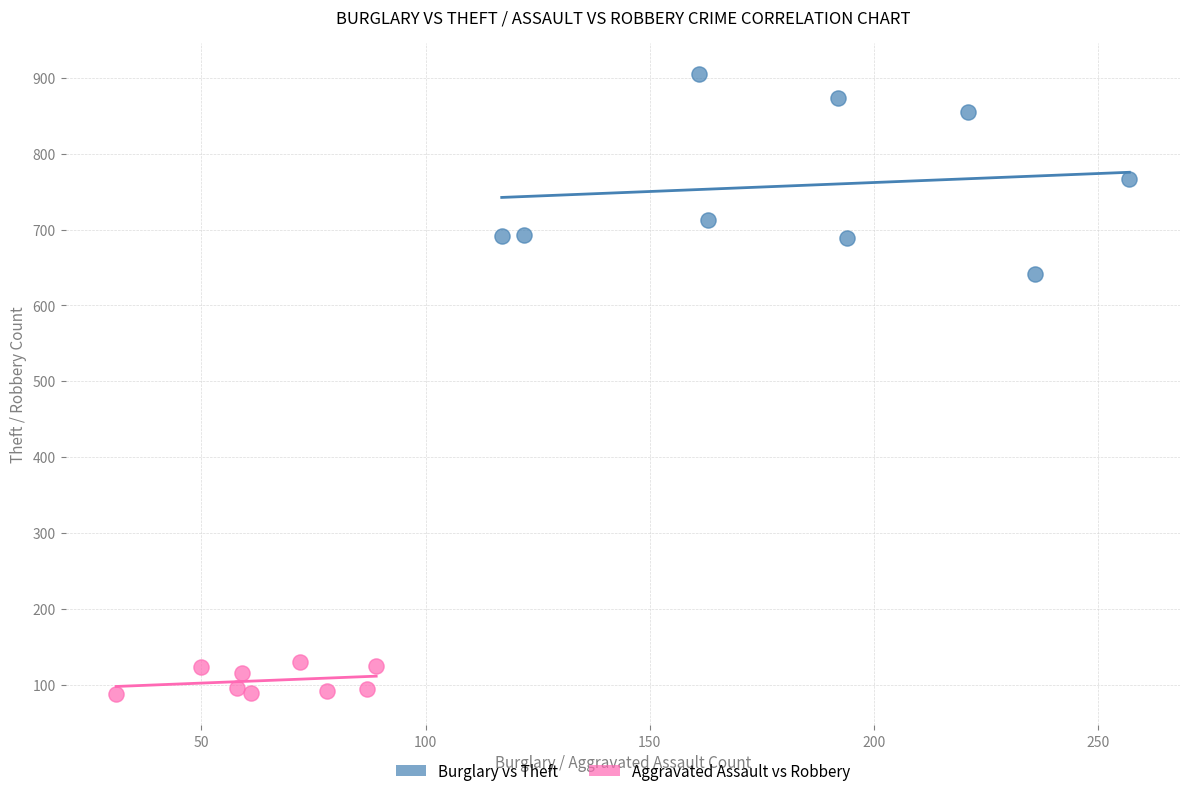

Which series contains the lowest Y value?

Aggravated Assault vs Robbery